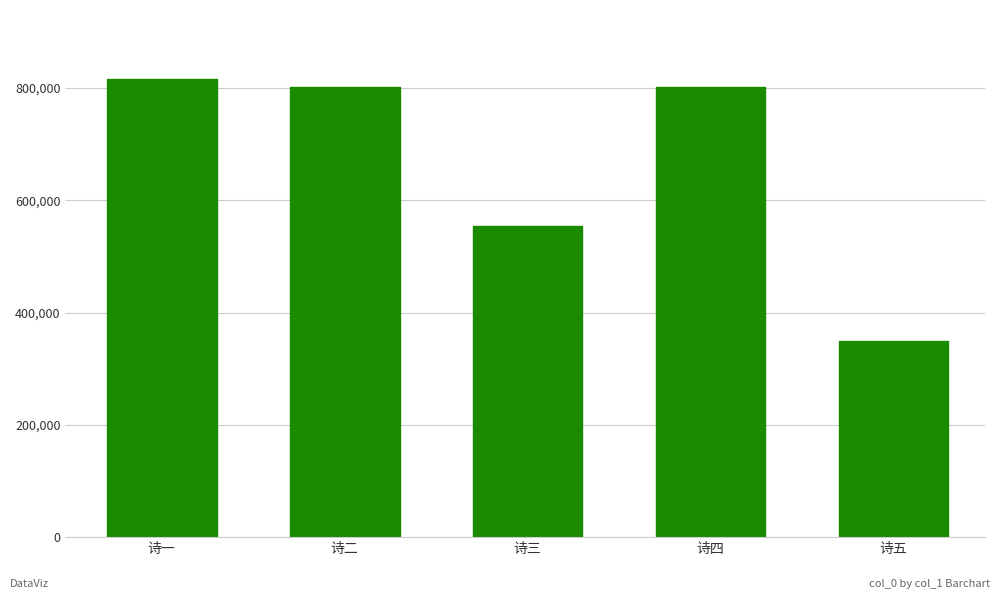

At which category does the chart reach its peak across all series?

诗一